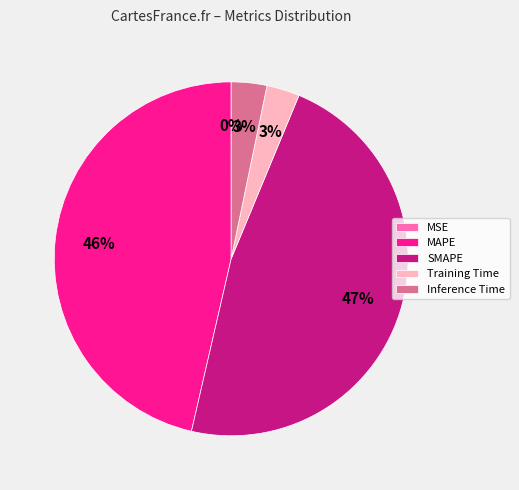

To the nearest percent, what portion does MAPE represent?

46%